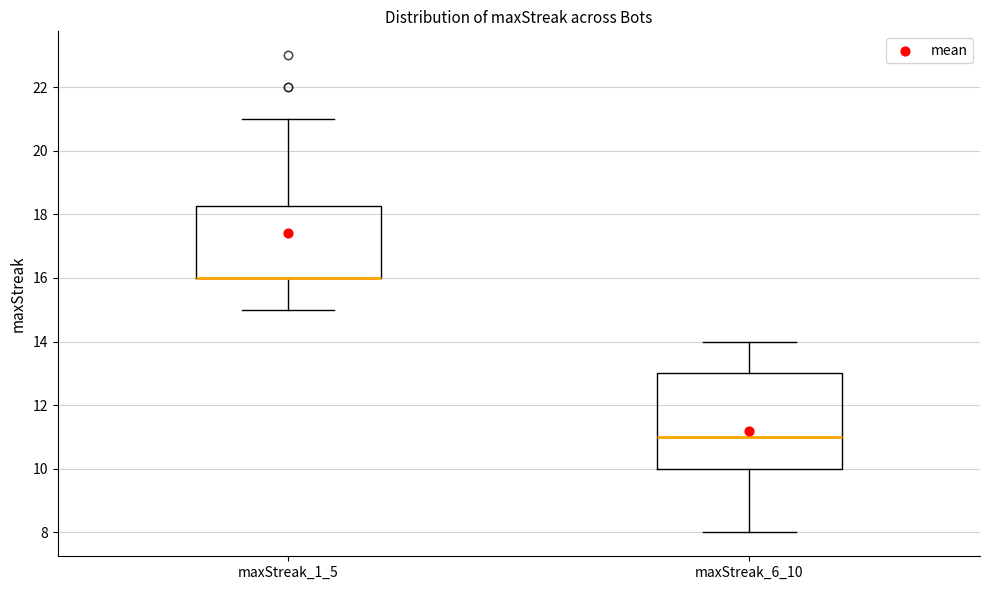

Reading left to right, transcribe this box plot: for each box, give where its median line is, the range the box spans, and where its two whiskers end, as read against the y-axis. The values are not printed on the chart, so give them approximately, as read against the axis.

maxStreak_1_5: median 16.0 (drawn on the box's lower edge), box 16.0 to 18.2, whiskers 15.0 to 21.0
maxStreak_6_10: median 11.0, box 10.0 to 13.0, whiskers 8.0 to 14.0